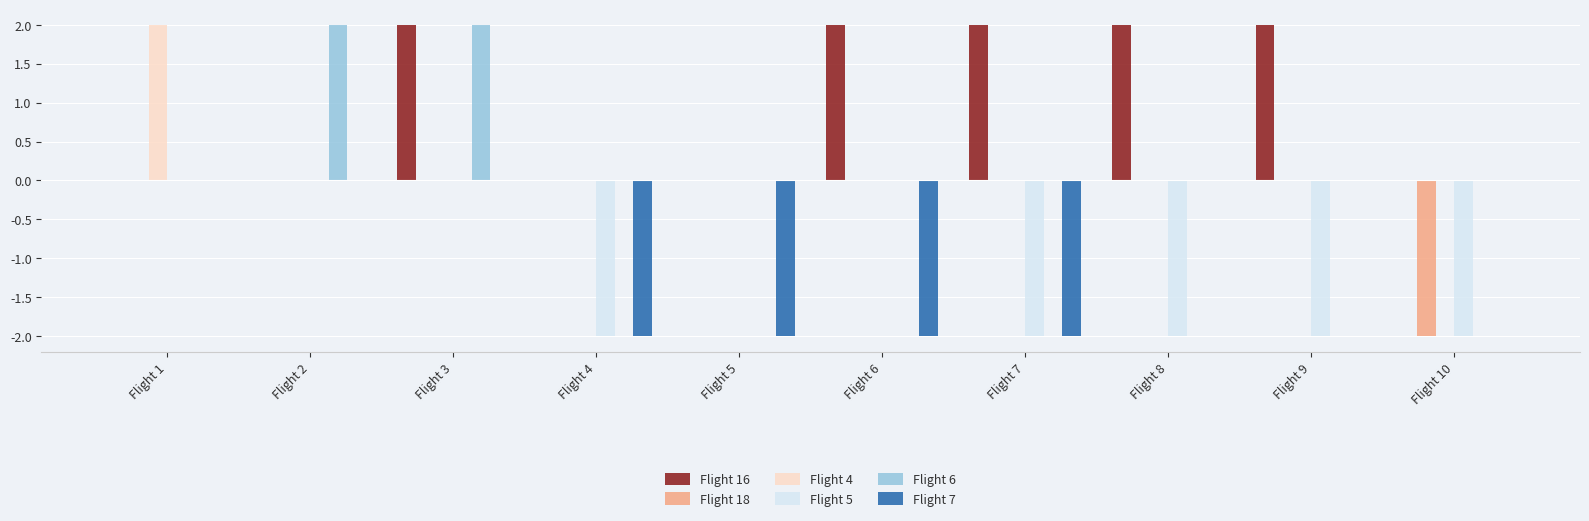

What are all the series names shown in the legend?

Flight 16, Flight 18, Flight 4, Flight 5, Flight 6, Flight 7